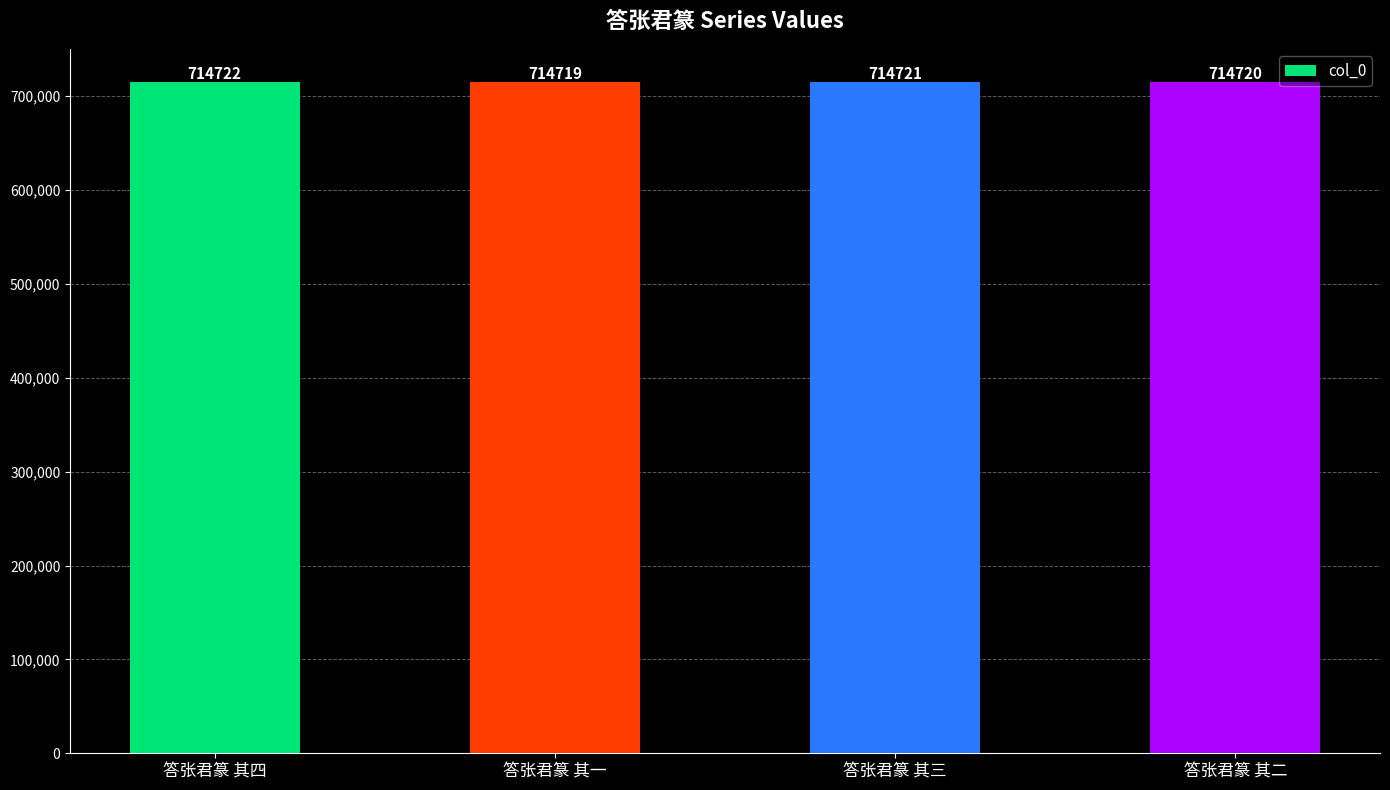

Is it true that the value at 答张君篆 其二 is 714720?

True